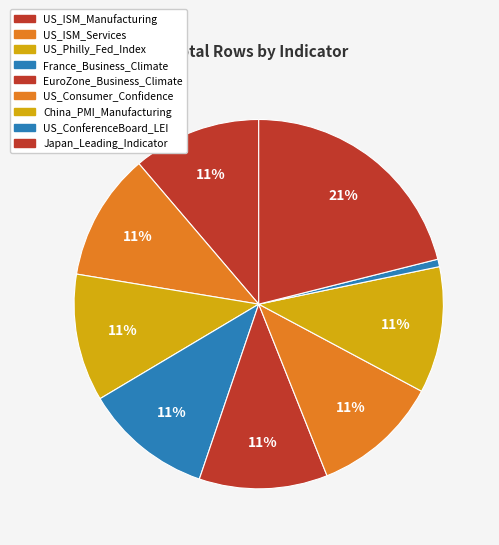

How many segments does this pie chart have?

9